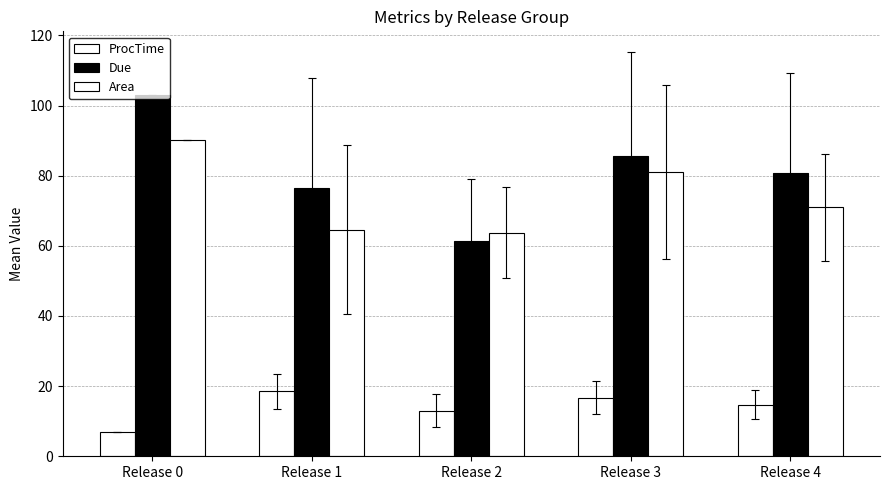

What is the average value of the ProcTime series?

14.0